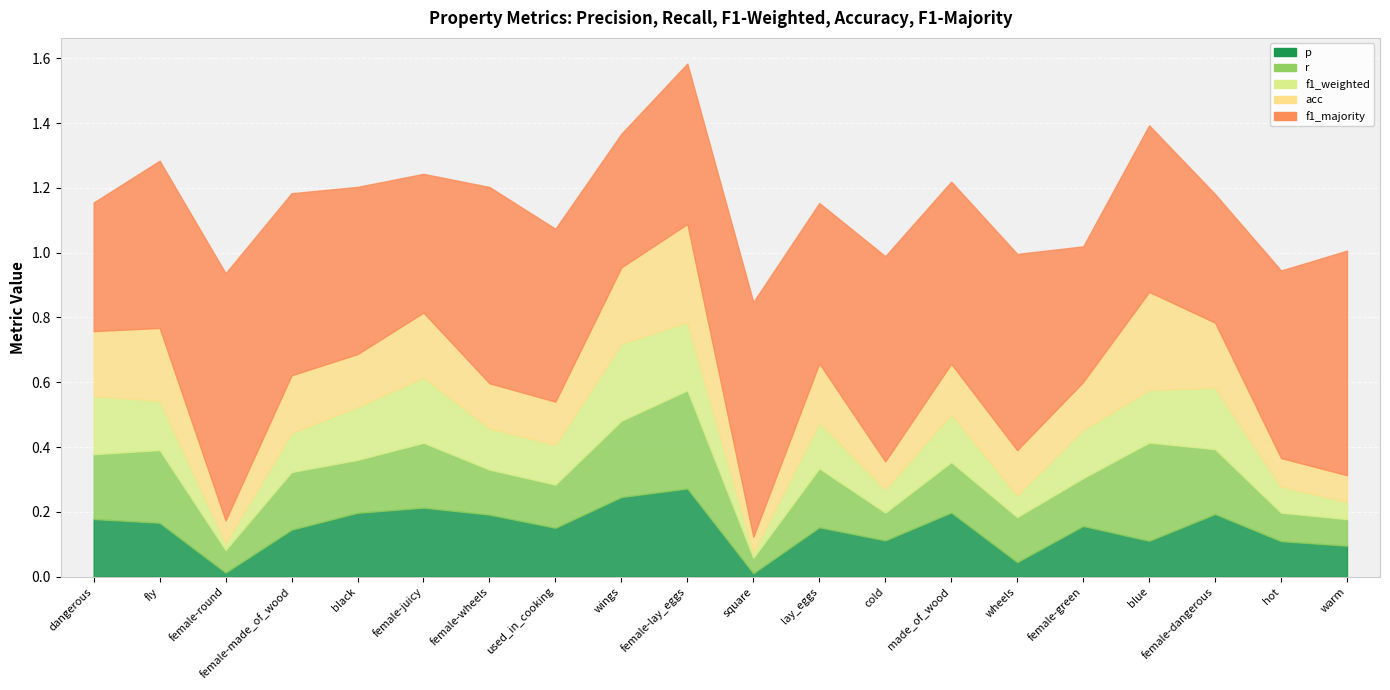

True or false: r and acc intersect in this chart.

False